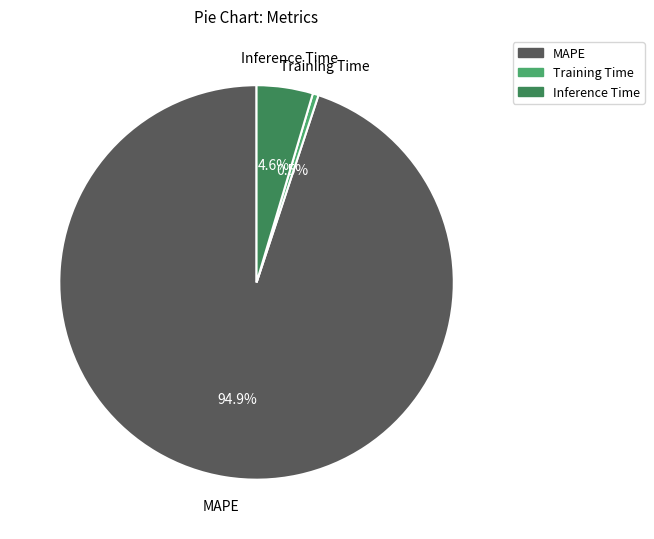

Does MAPE account for over 50% of the chart?

Yes